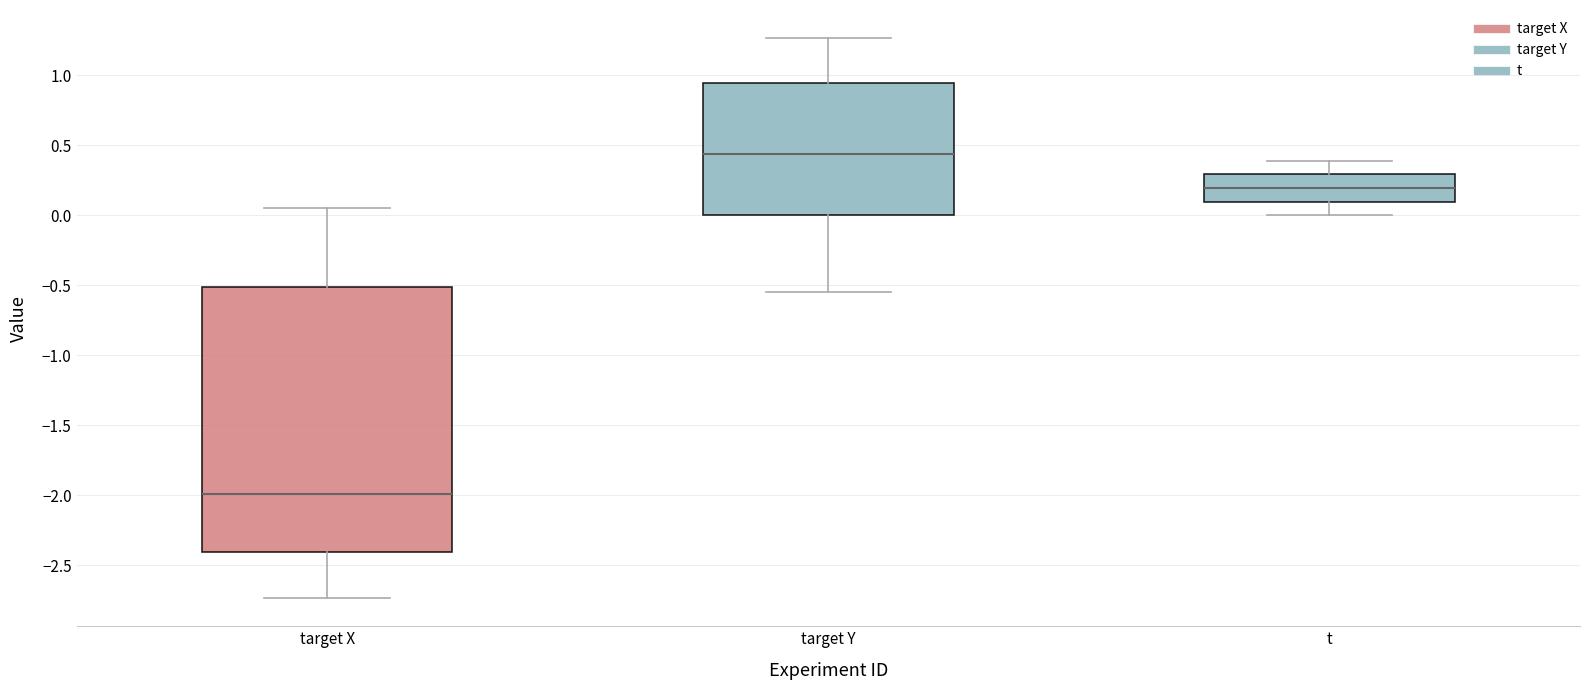

Which box's median line is the lowest?

target X